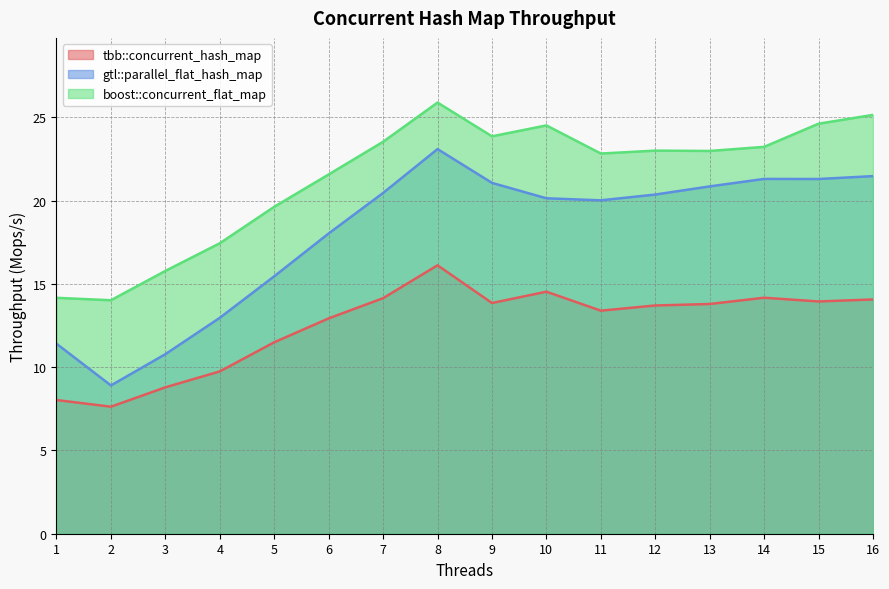

Reading left to right, transcribe all the data shown in this chart.

tbb::concurrent_hash_map: 1=8.0	2=7.6	3=8.8	4=9.7	5=11.5	6=12.9	7=14.1	8=16.1	9=13.9	10=14.5	11=13.4	12=13.7	13=13.8	14=14.2	15=13.9	16=14.1
gtl::parallel_flat_hash_map: 1=11.4	2=8.9	3=10.8	4=13.0	5=15.5	6=18.0	7=20.5	8=23.1	9=21.1	10=20.1	11=20.0	12=20.4	13=20.9	14=21.3	15=21.3	16=21.5
boost::concurrent_flat_map: 1=14.2	2=14.0	3=15.8	4=17.4	5=19.6	6=21.6	7=23.5	8=25.9	9=23.9	10=24.5	11=22.8	12=23.0	13=23.0	14=23.2	15=24.6	16=25.1